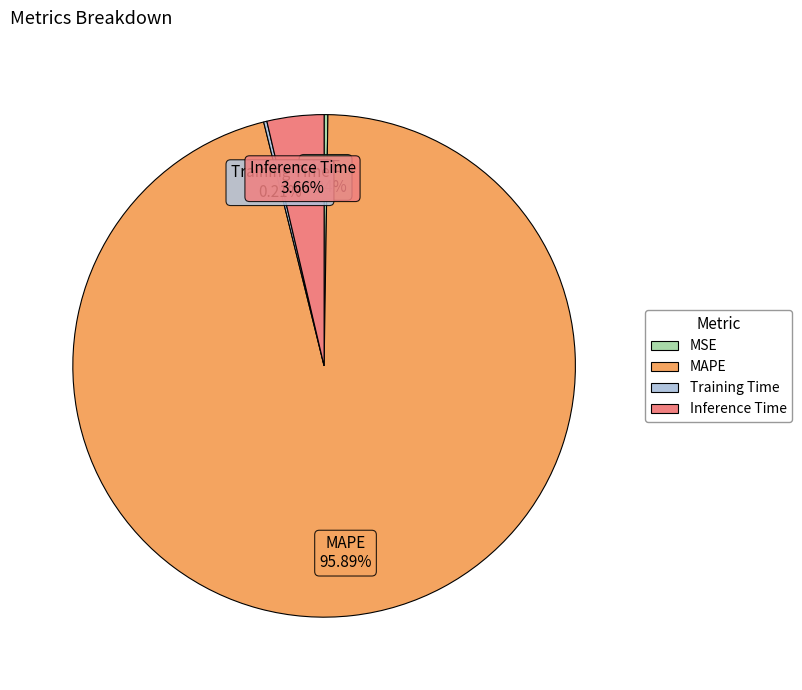

Is the sum of MAPE and Inference Time greater than half?

Yes